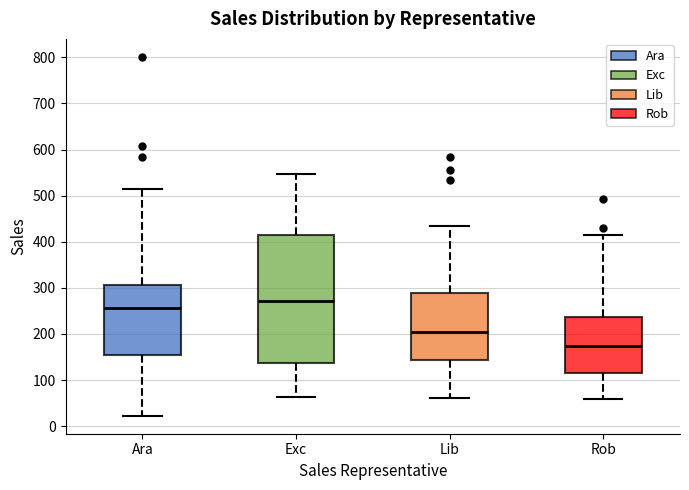

Which box is the tallest, from its lower edge to its upper edge?

Exc